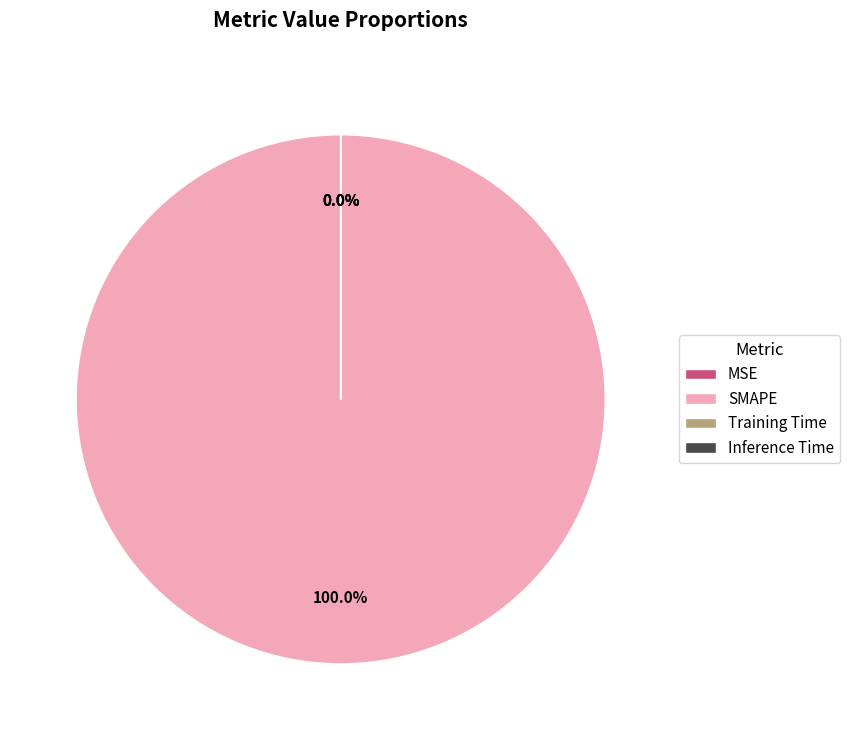

Which slice is the smallest?

Inference Time